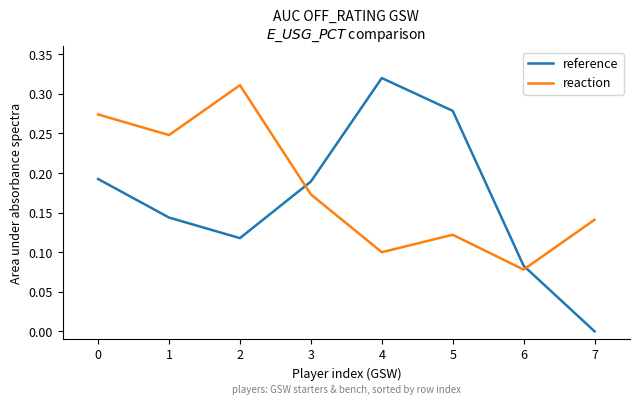

What are all the series names shown in the legend?

reference, reaction